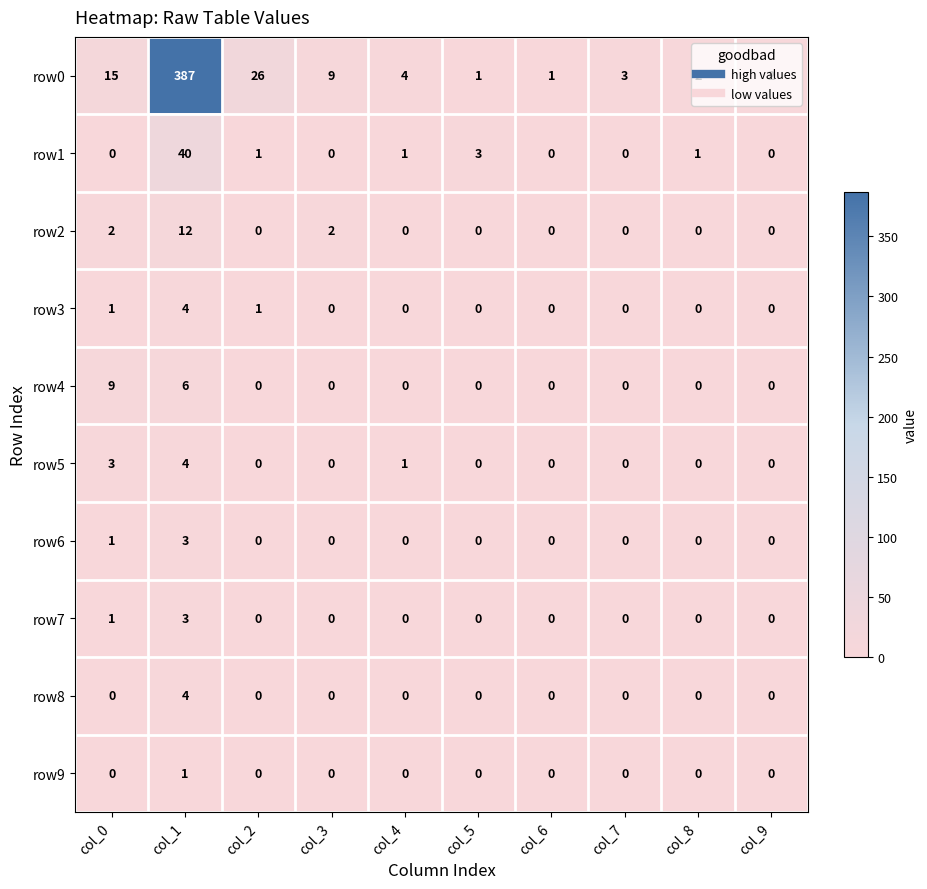

What is the total value across all series at col_0?

32